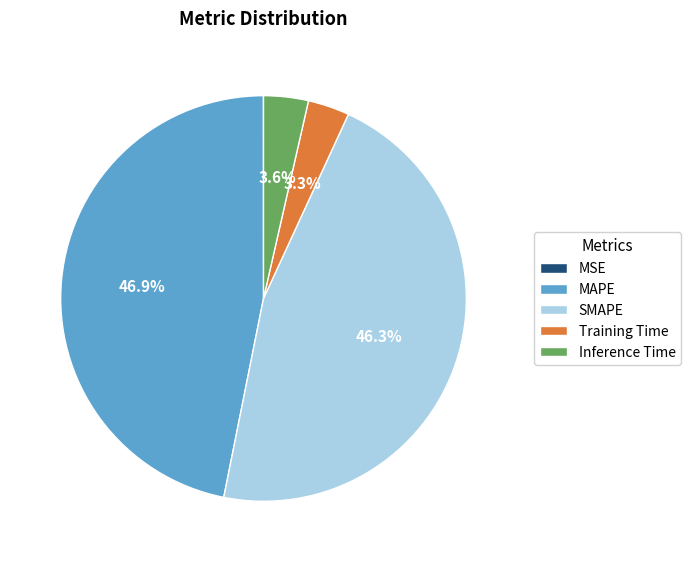

Which category has the biggest portion of the pie?

MAPE